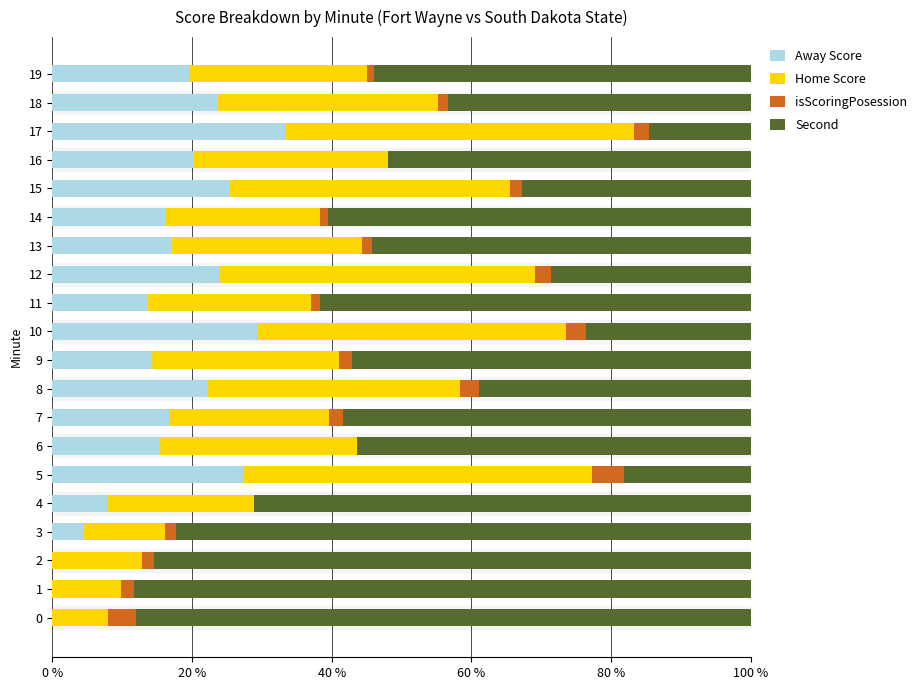

How many data points does each series have?

20